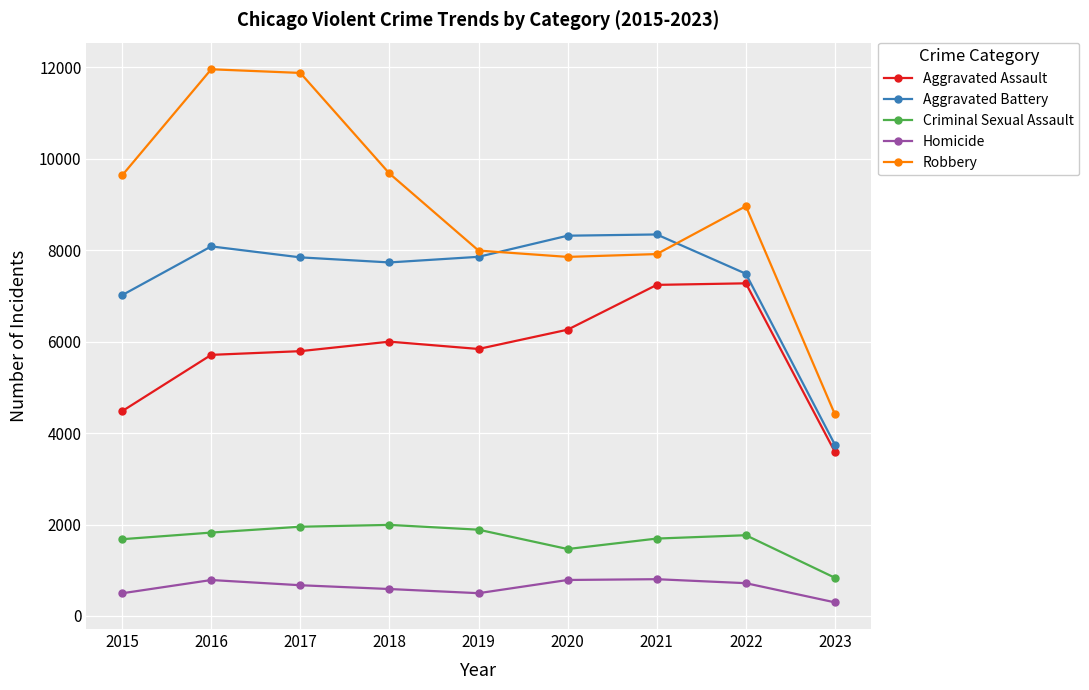

True or false: Criminal Sexual Assault has more than 1 points higher than both neighbors.

True